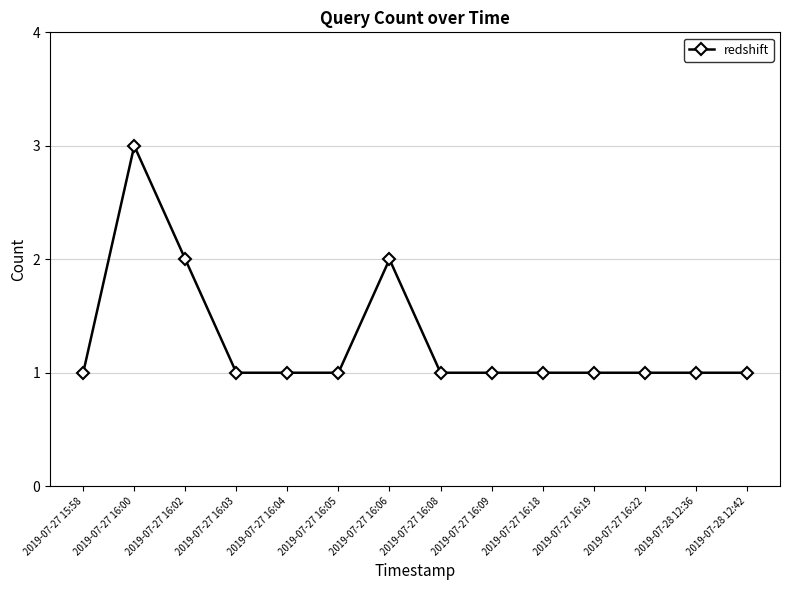

The value at 2019-07-27 16:09 is 2. True or false?

False